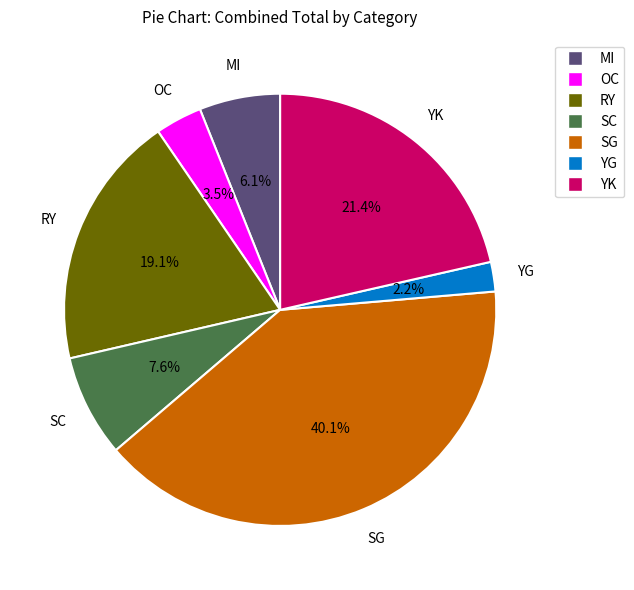

Between OC and YG, which is larger?

OC